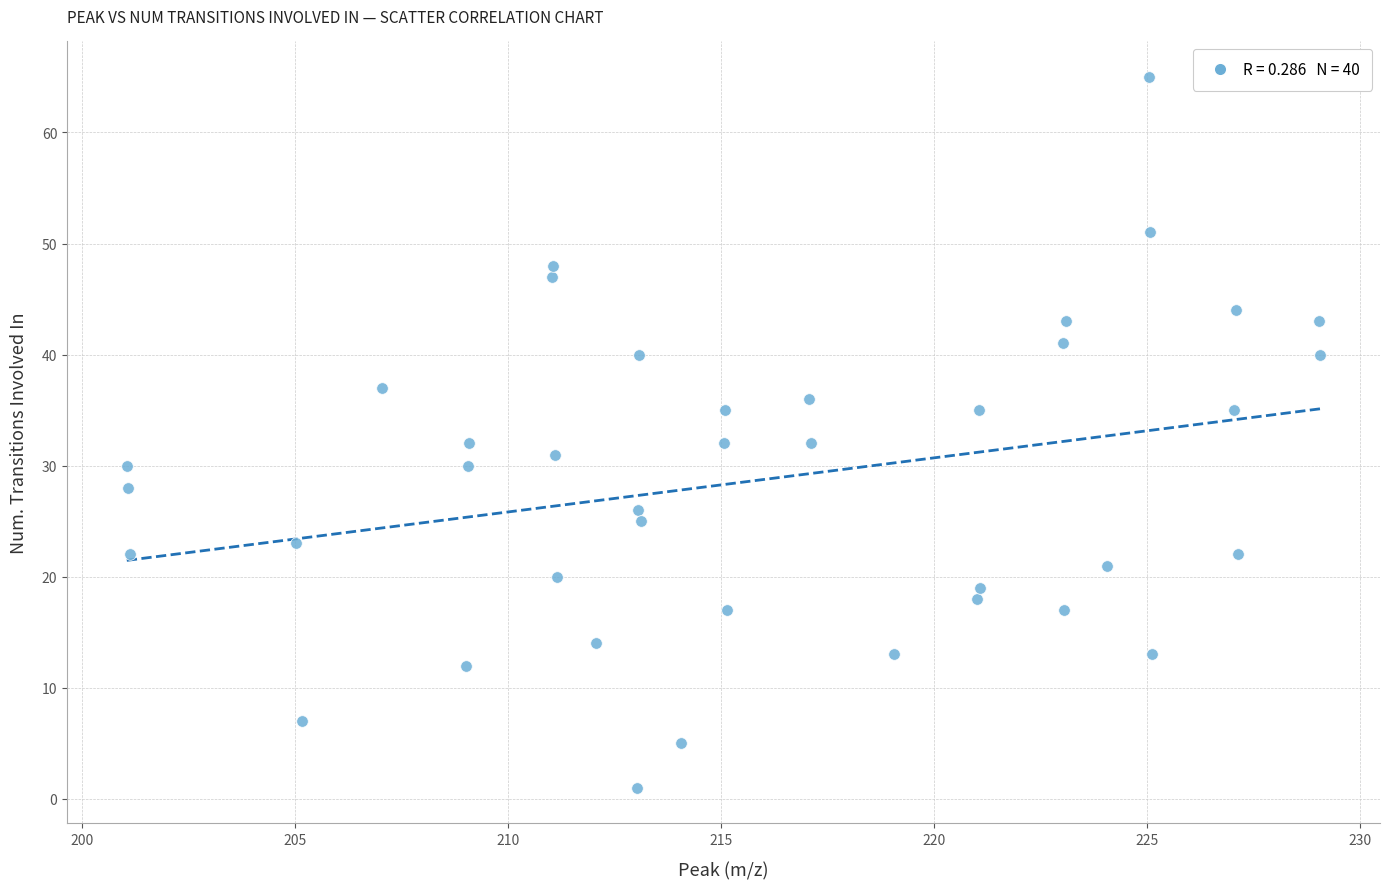

What is the range of Y values (max minus min)?

64